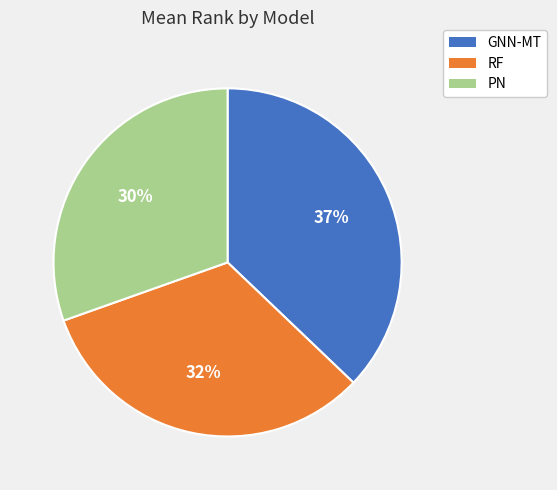

How many slices are in this pie chart?

3